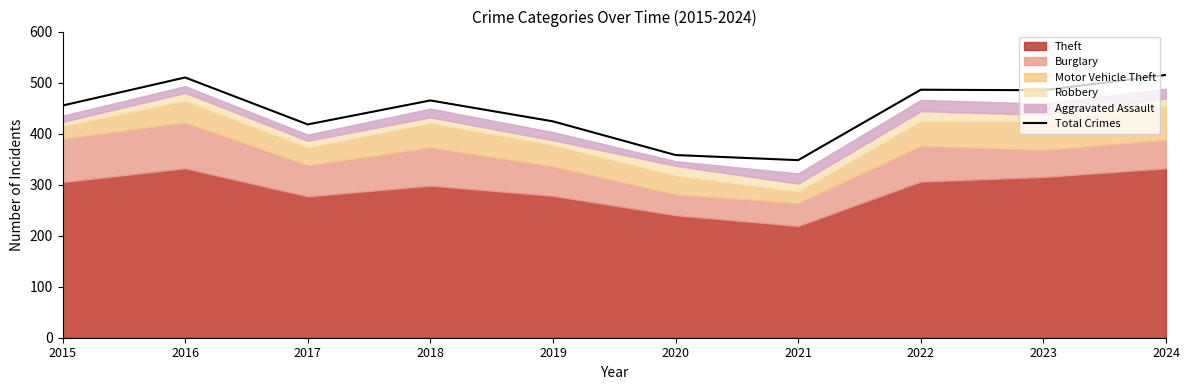

Reading left to right, list all the values displayed in this chart.

455	510	418	465	424	358	348	486	485	515